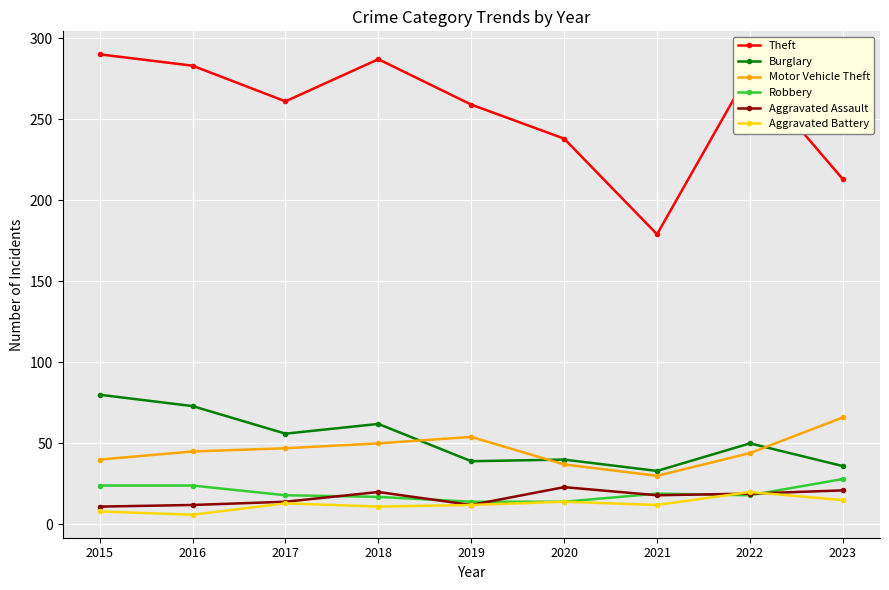

What is the sum of all Robbery values?

176